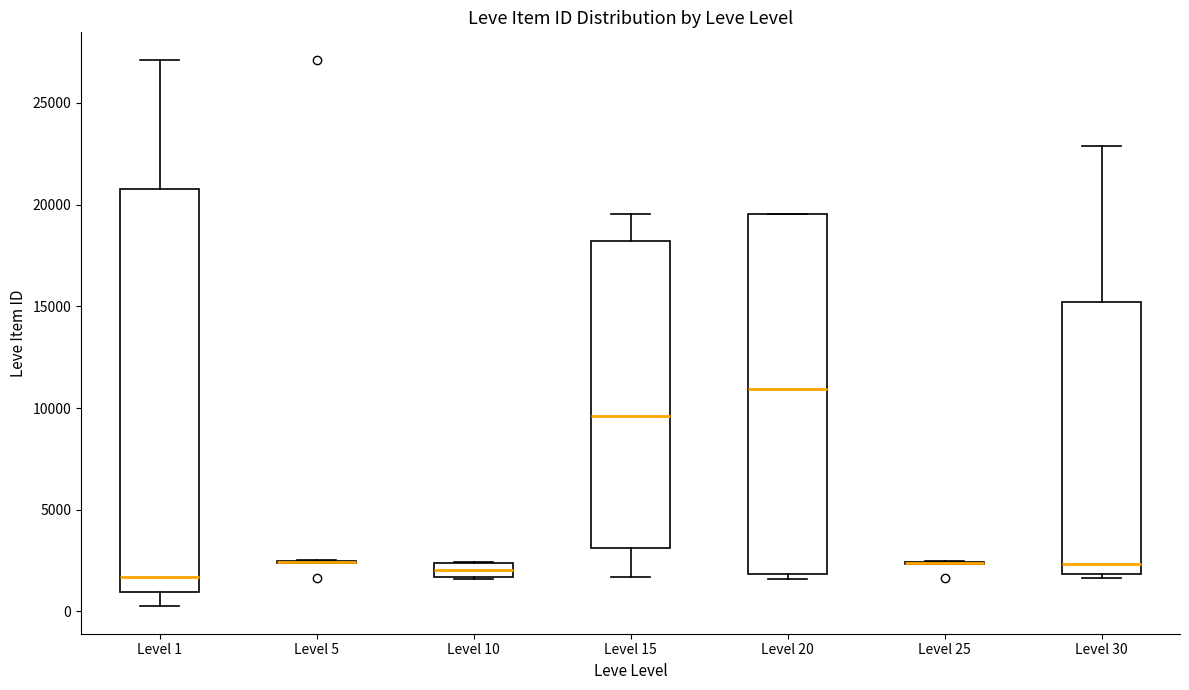

Comparing the boxes themselves (not the whiskers), which one is the tallest?

Level 1